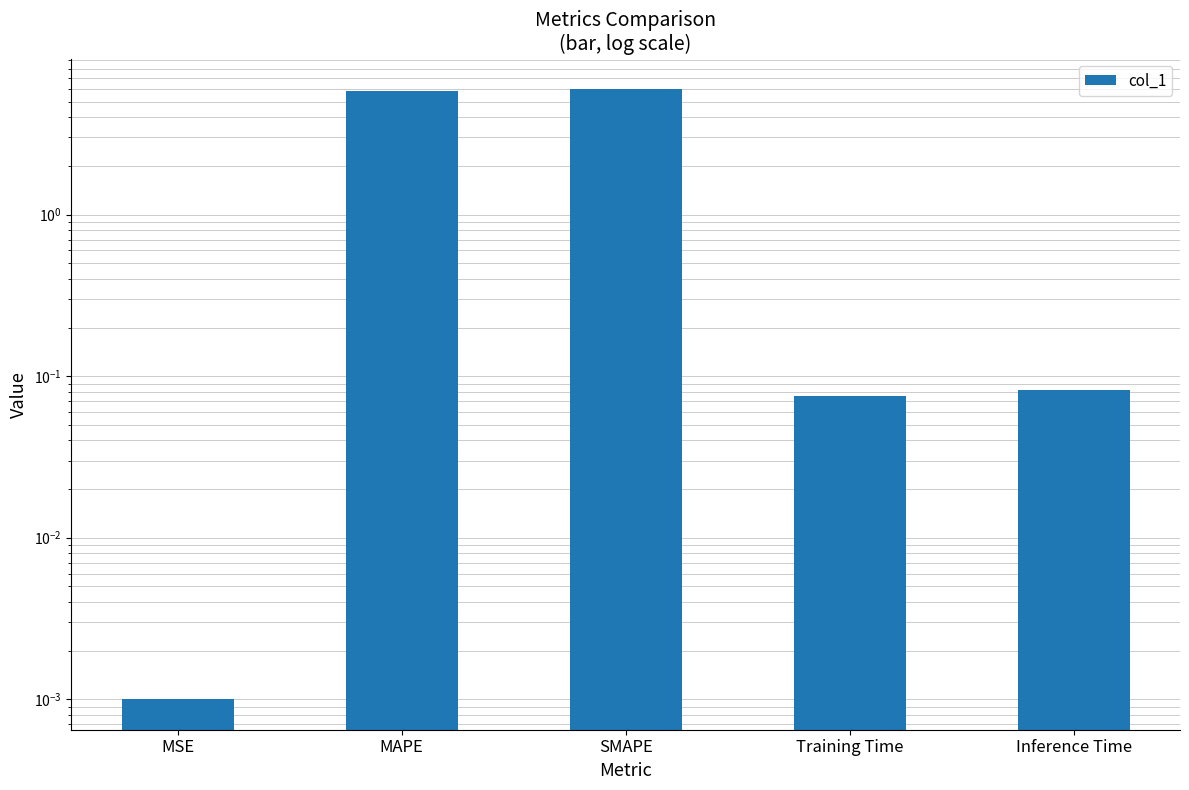

Which category has the highest value across all series?

SMAPE